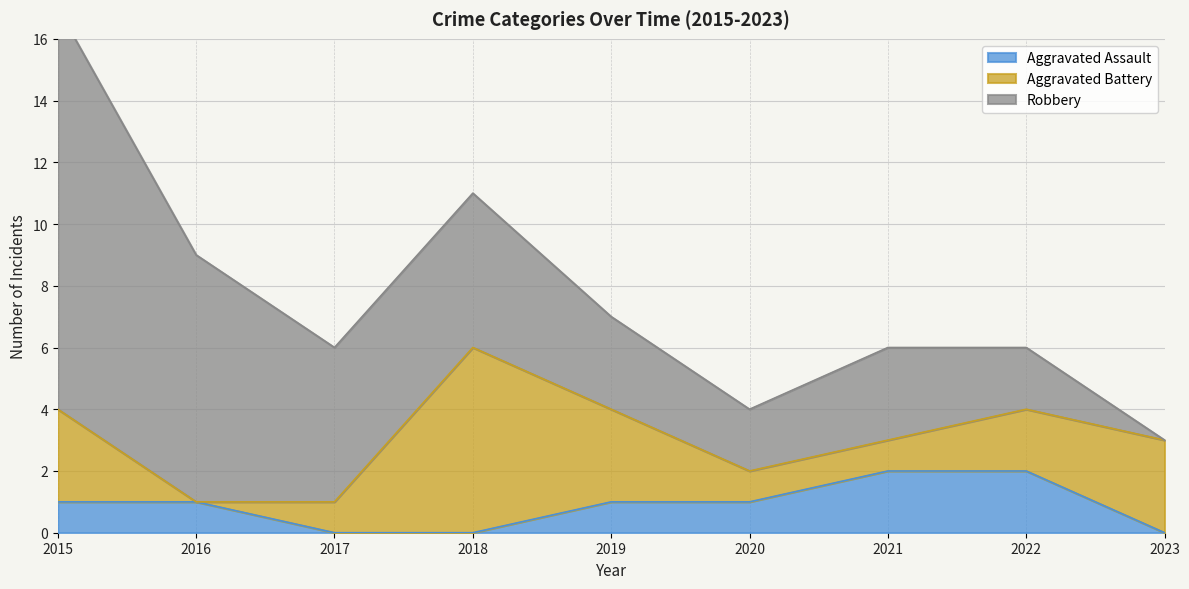

Between 2018 and 2020, which is larger?

2020